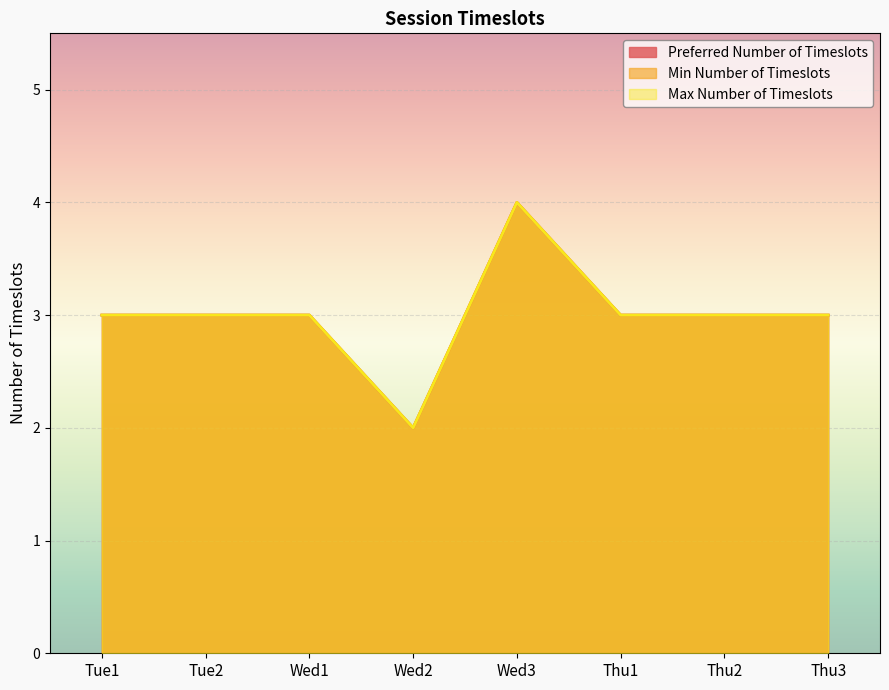

At which category is the sum across all series the highest?

Wed3